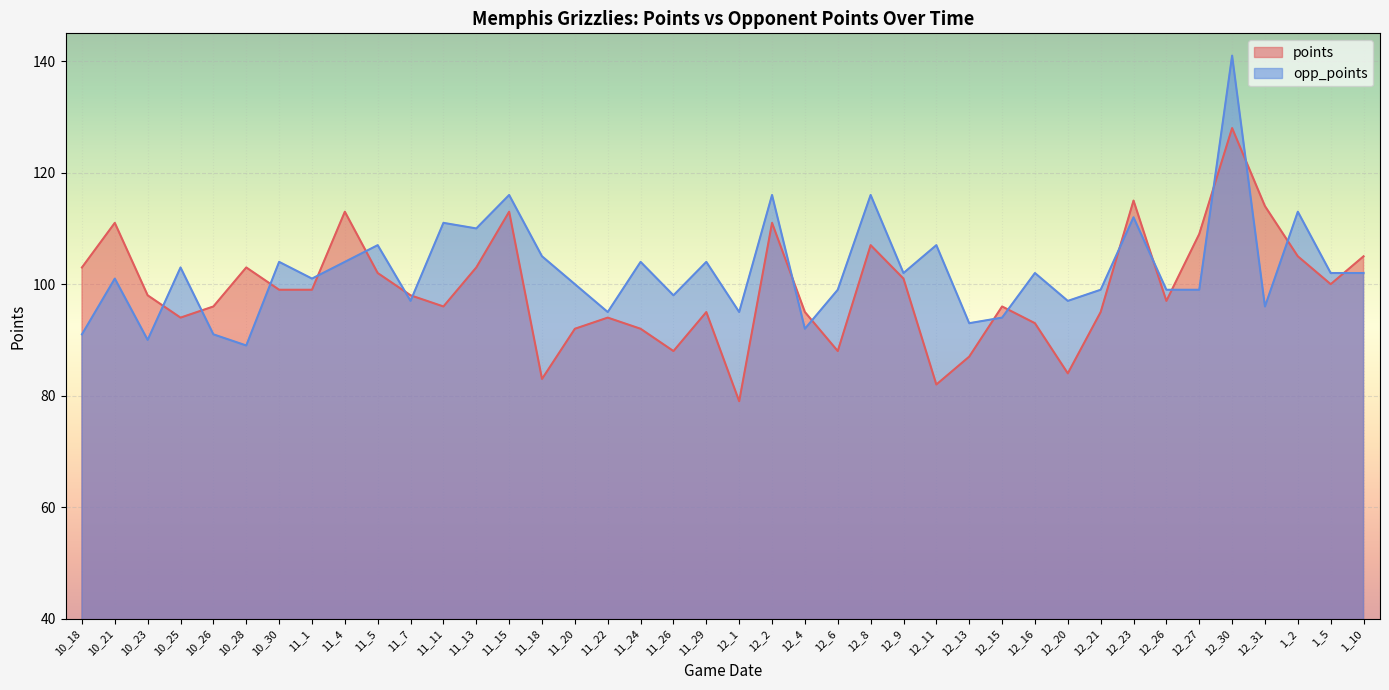

What is the spread (max minus min) of values at 10_21?

10